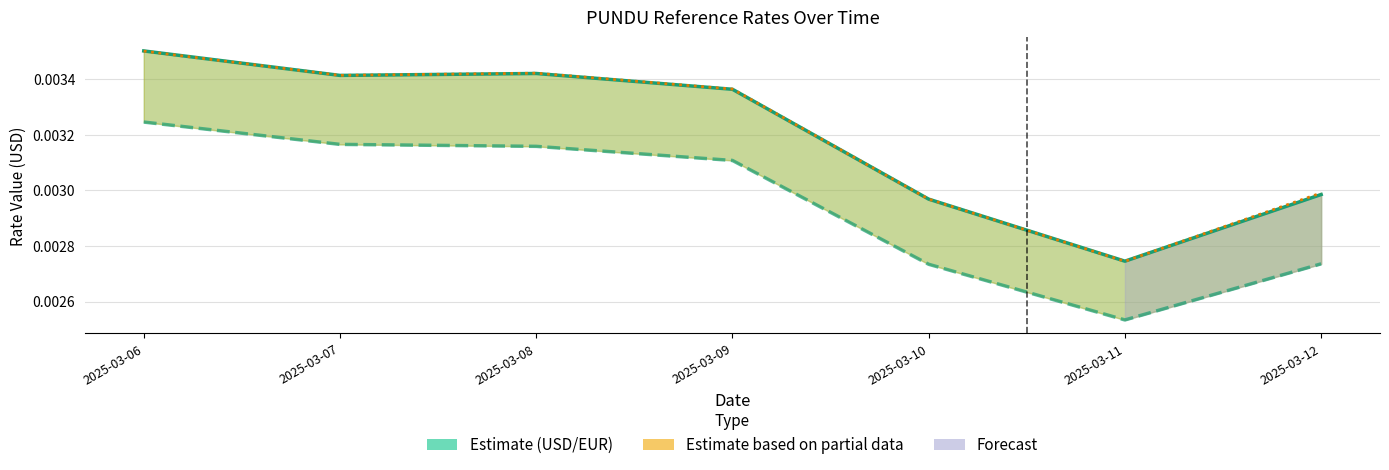

At how many categories does at least one series exceed 0?

7